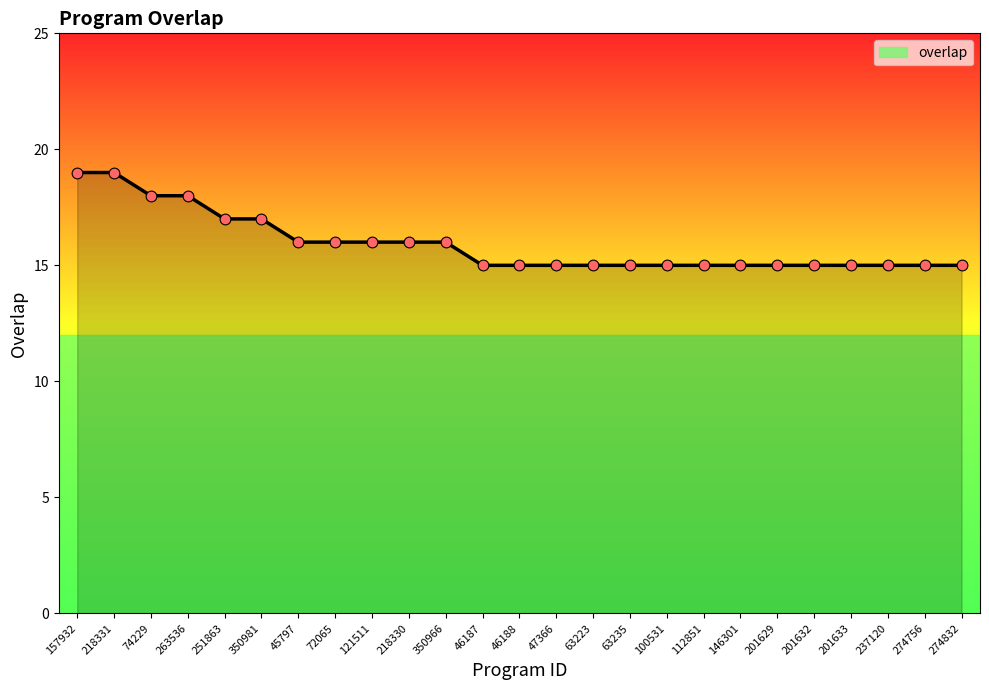

What is the ratio of the value at 47366 to the value at 218330?

0.9